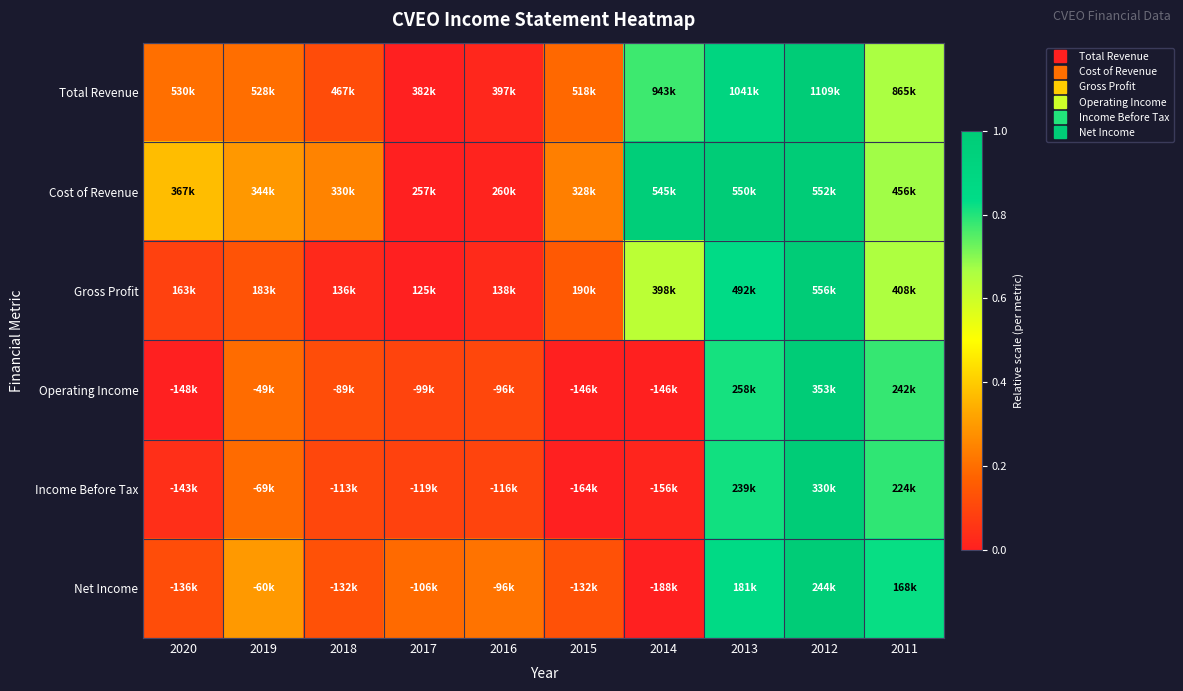

Reading left to right, transcribe all the data shown in this chart.

Total Revenue: 2020=0.2	2019=0.2	2018=0.1	2017=0.0	2016=0.0	2015=0.2	2014=0.8	2013=0.9	2012=1.0	2011=0.7
Cost of Revenue: 2020=0.4	2019=0.3	2018=0.2	2017=0.0	2016=0.0	2015=0.2	2014=1.0	2013=1.0	2012=1.0	2011=0.7
Gross Profit: 2020=0.1	2019=0.1	2018=0.0	2017=0.0	2016=0.0	2015=0.2	2014=0.6	2013=0.8	2012=1.0	2011=0.7
Operating Income: 2020=0.0	2019=0.2	2018=0.1	2017=0.1	2016=0.1	2015=0.0	2014=0.0	2013=0.8	2012=1.0	2011=0.8
Income Before Tax: 2020=0.0	2019=0.2	2018=0.1	2017=0.1	2016=0.1	2015=0.0	2014=0.0	2013=0.8	2012=1.0	2011=0.8
Net Income: 2020=0.1	2019=0.3	2018=0.1	2017=0.2	2016=0.2	2015=0.1	2014=0.0	2013=0.9	2012=1.0	2011=0.8